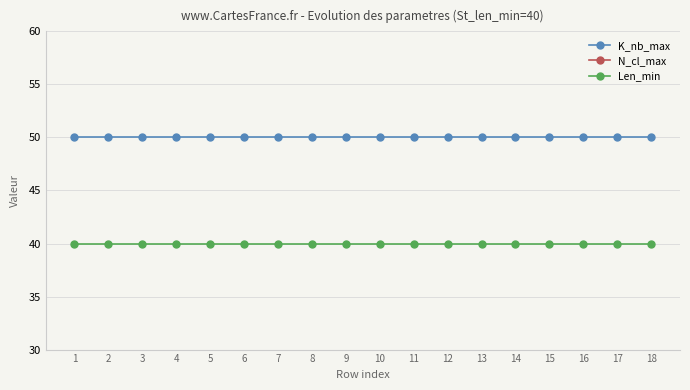

True or false: N_cl_max and K_nb_max cross at least once.

False